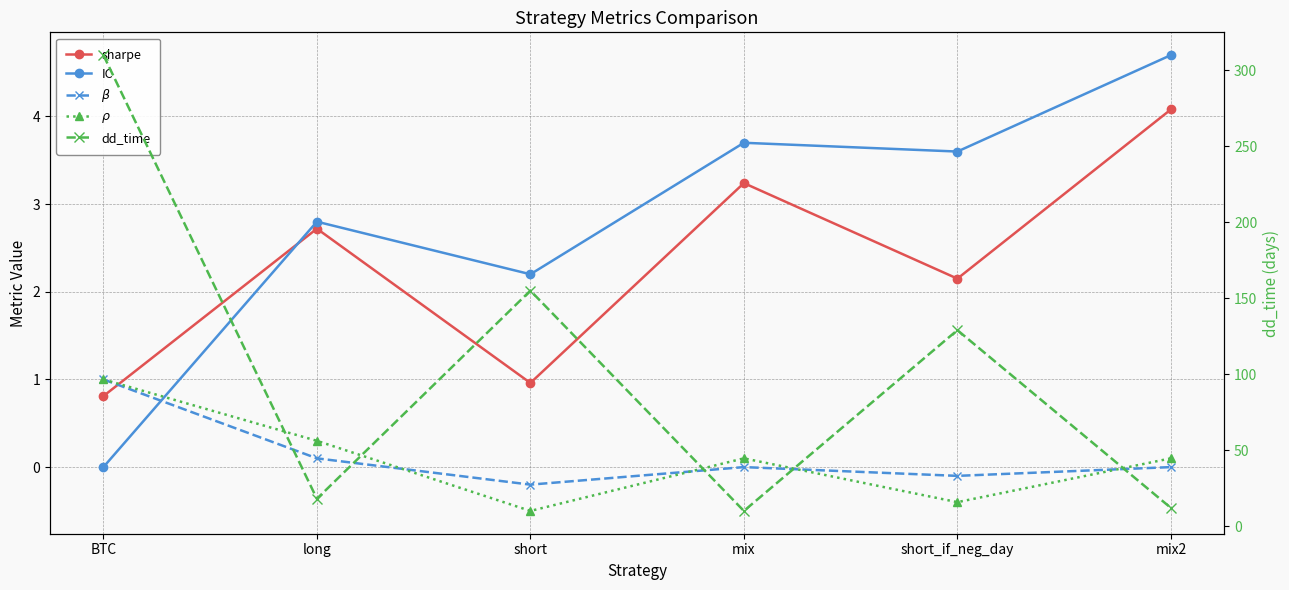

Where do sharpe and $\rho$ first cross each other?

BTC and long